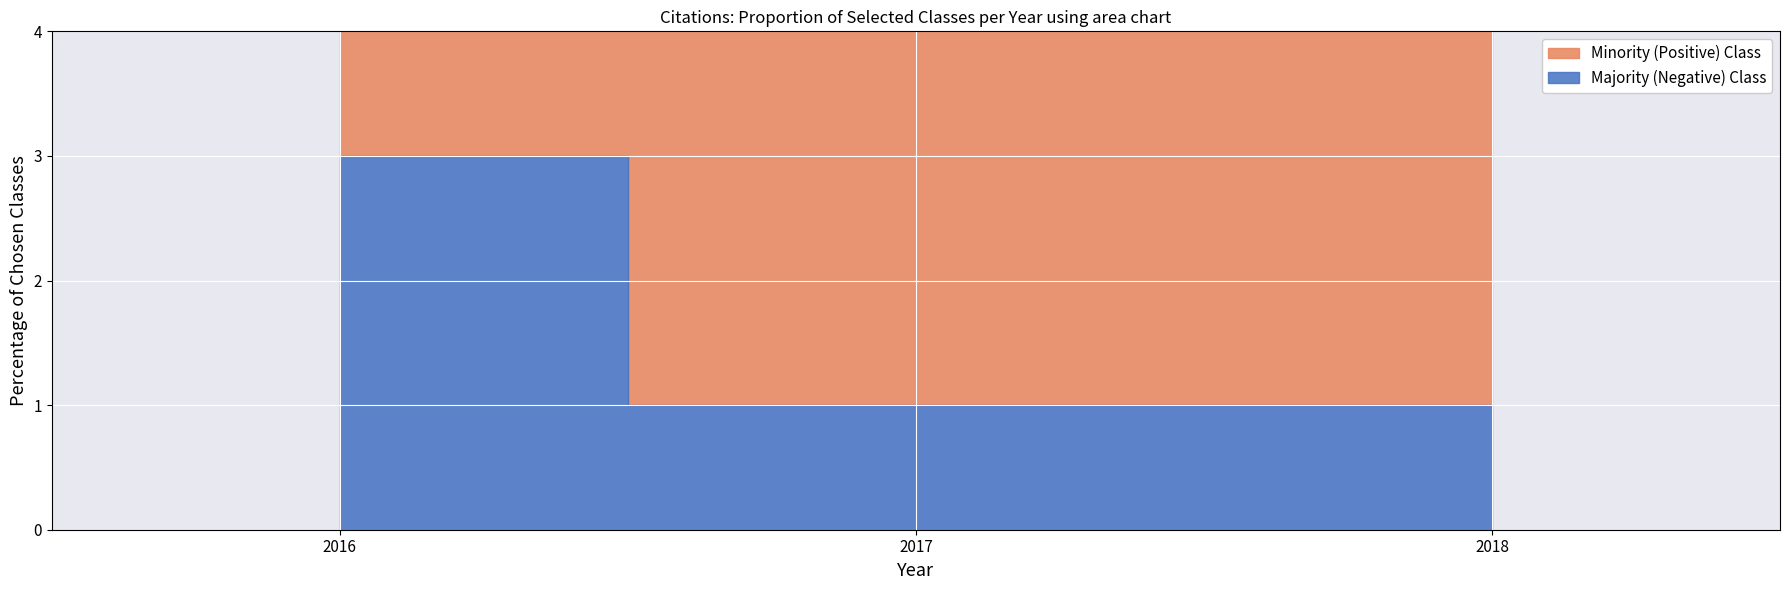

Which category has the lowest value across all series?

2017